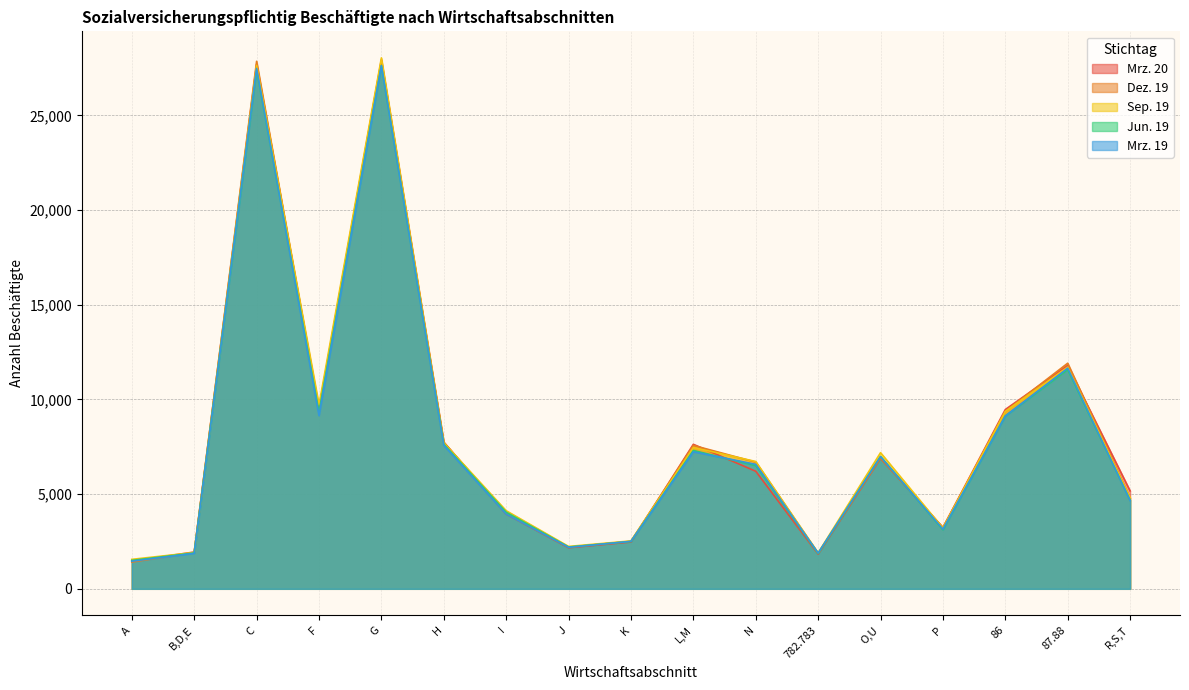

Which series changed the most between H and R,S,T?

Jun. 19